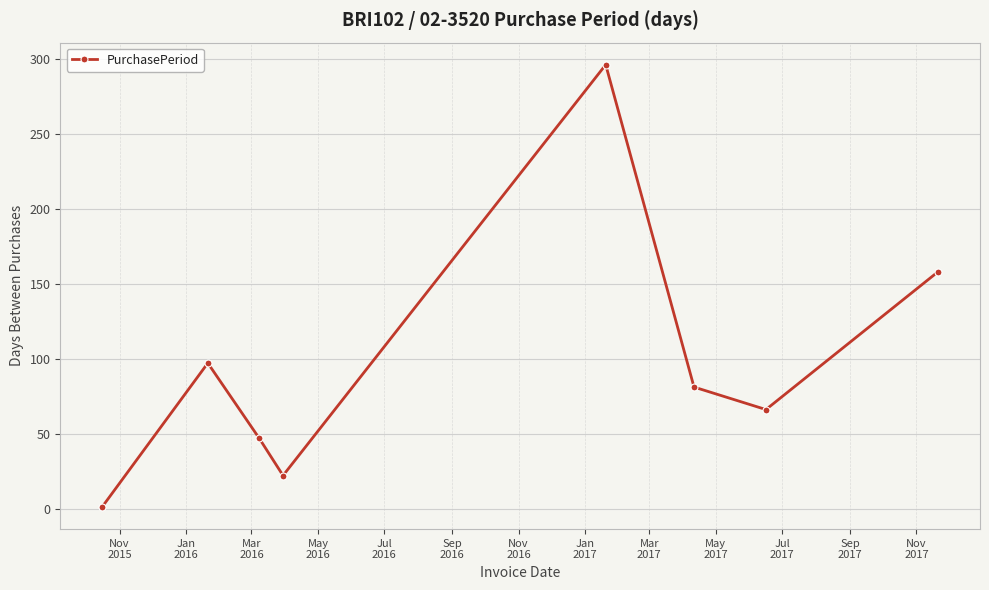

How many points are higher than both their immediate neighbors (excluding endpoints)?

2